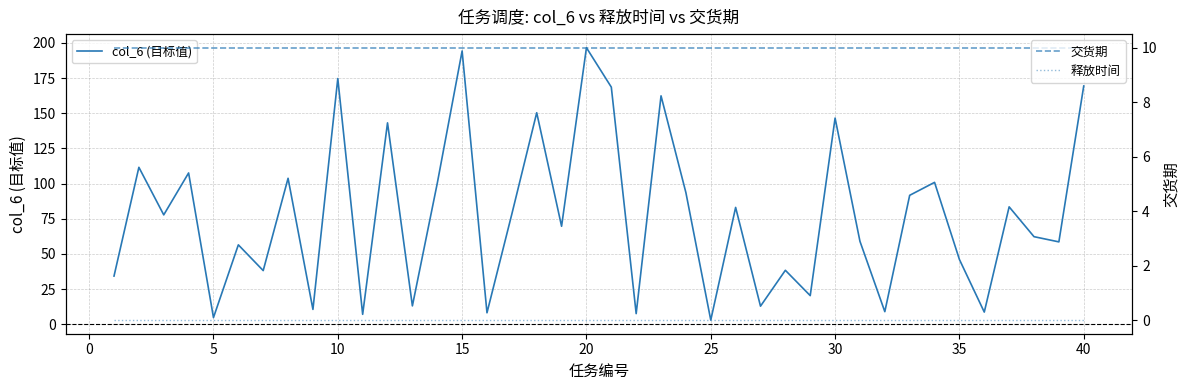

What is the highest value of the col_6 (目标值) series?

196.6